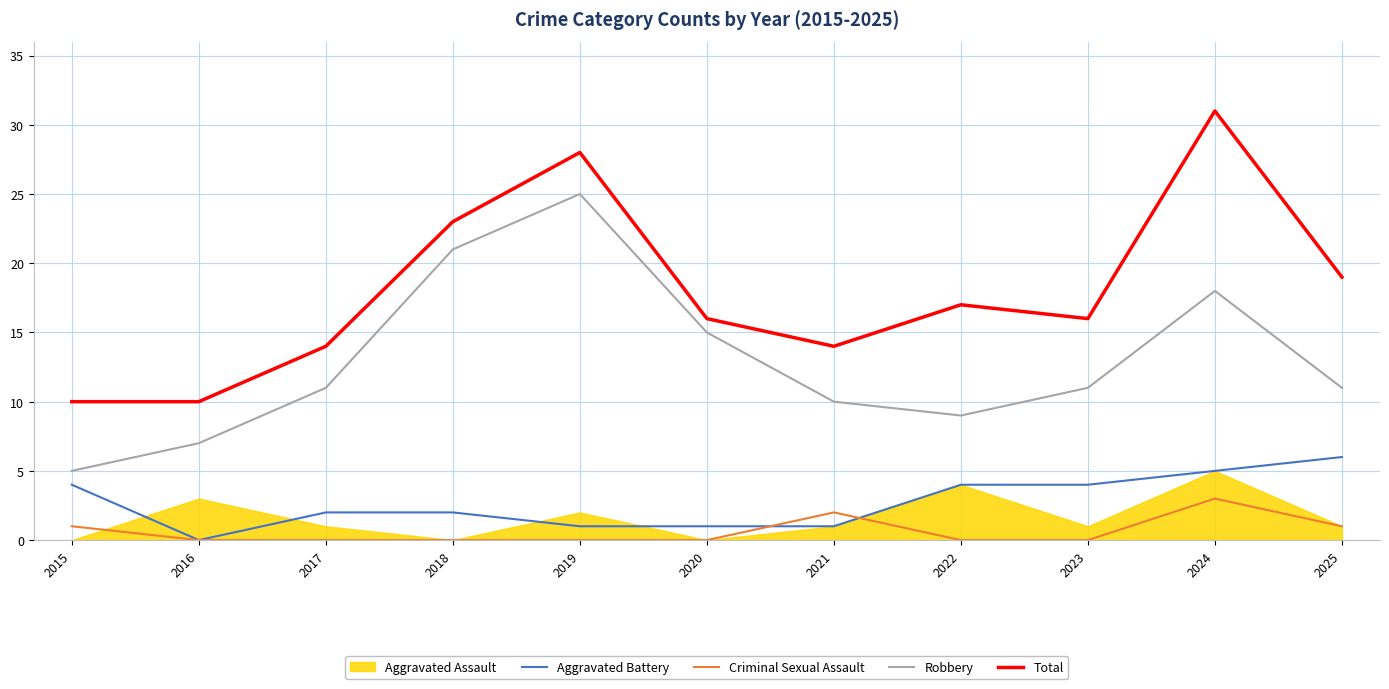

How many lines are shown in the chart?

4